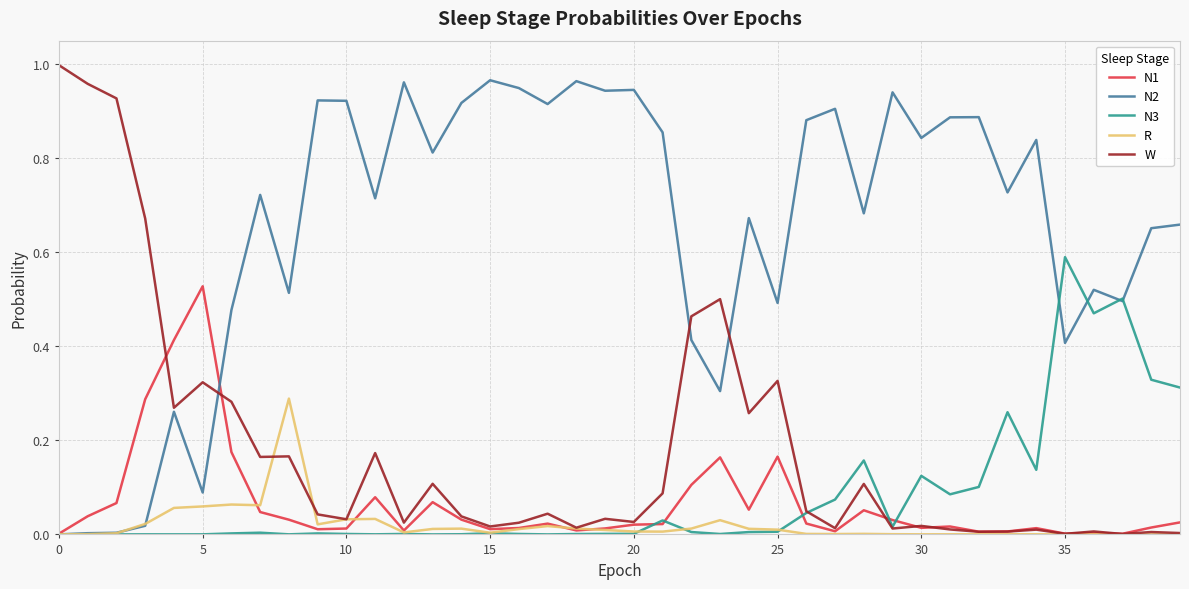

How many distinct data groups are displayed?

5